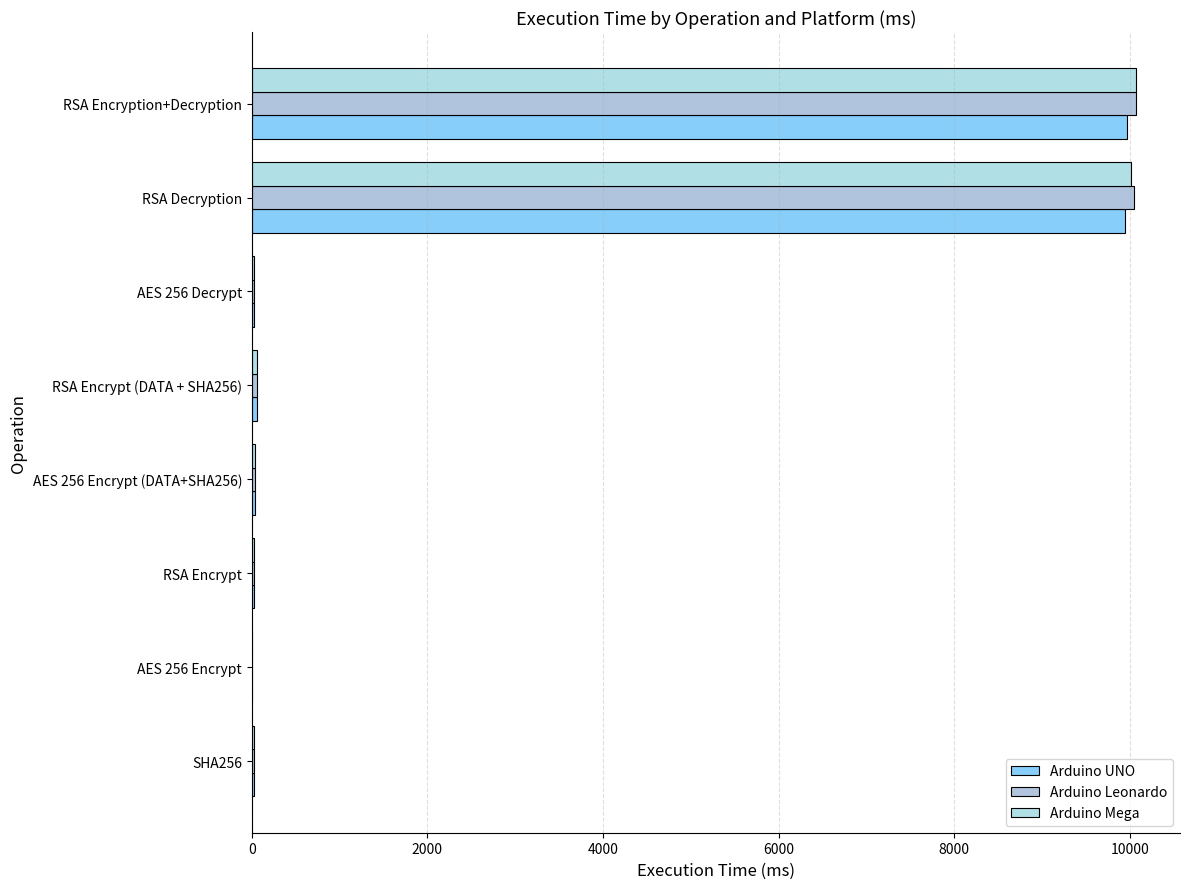

What is the average value of the Arduino Leonardo series?

2534.5